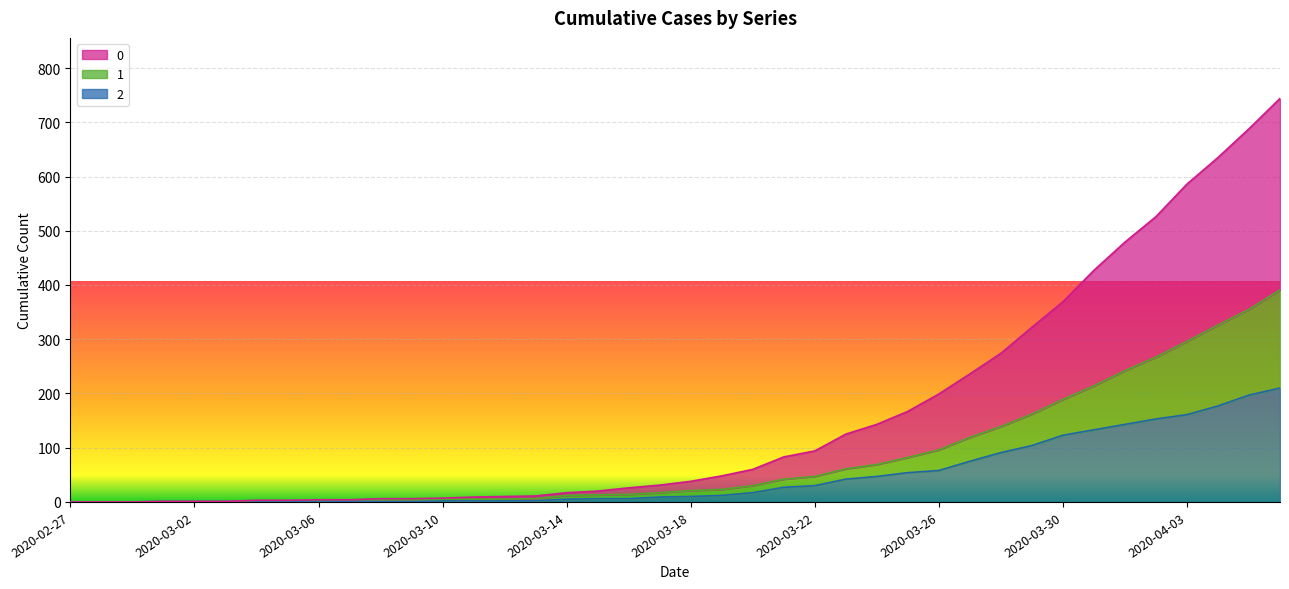

What is the approximate value of 2 at 2020-03-24?

47